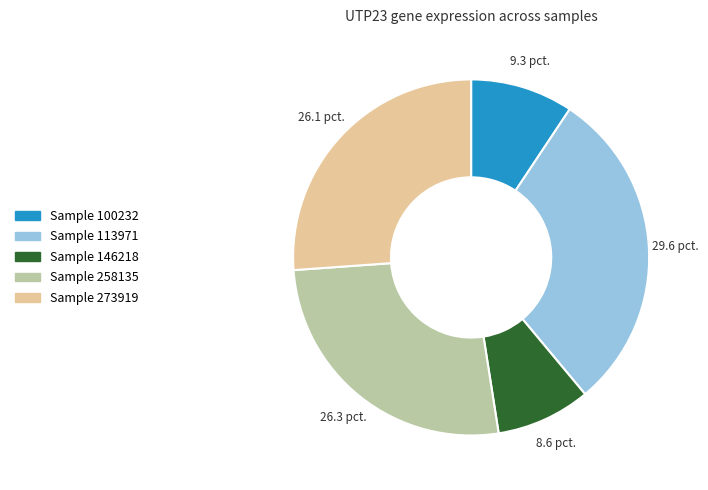

Does any single category account for the majority?

No